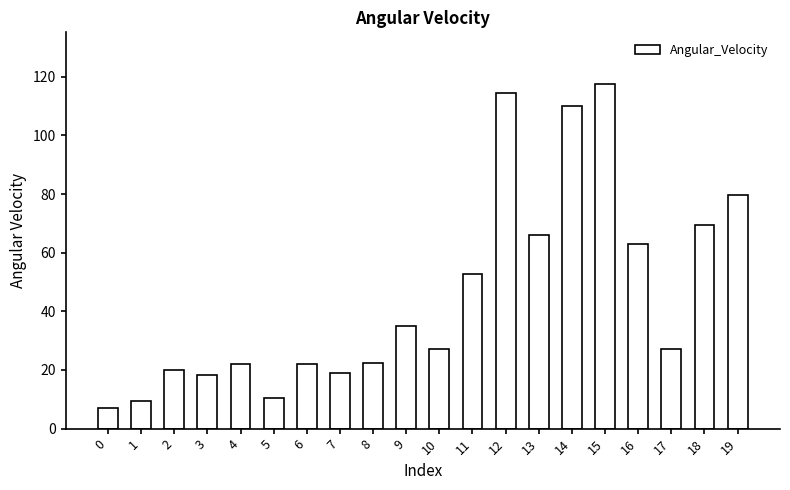

How many series are shown in this chart?

1